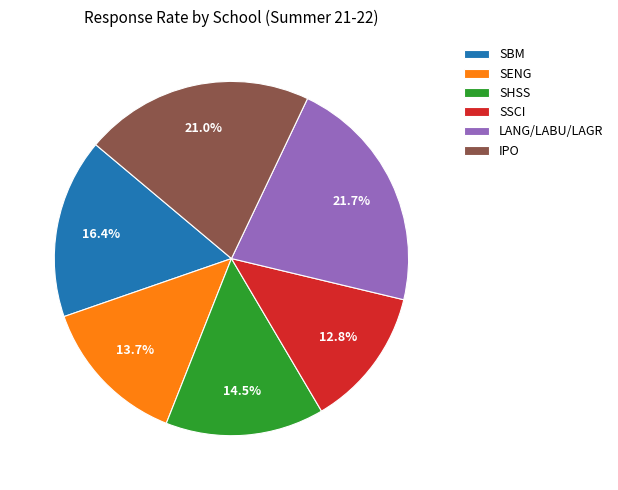

To the nearest percent, what is the difference between the SHSS and SSCI slice percentages?

2%